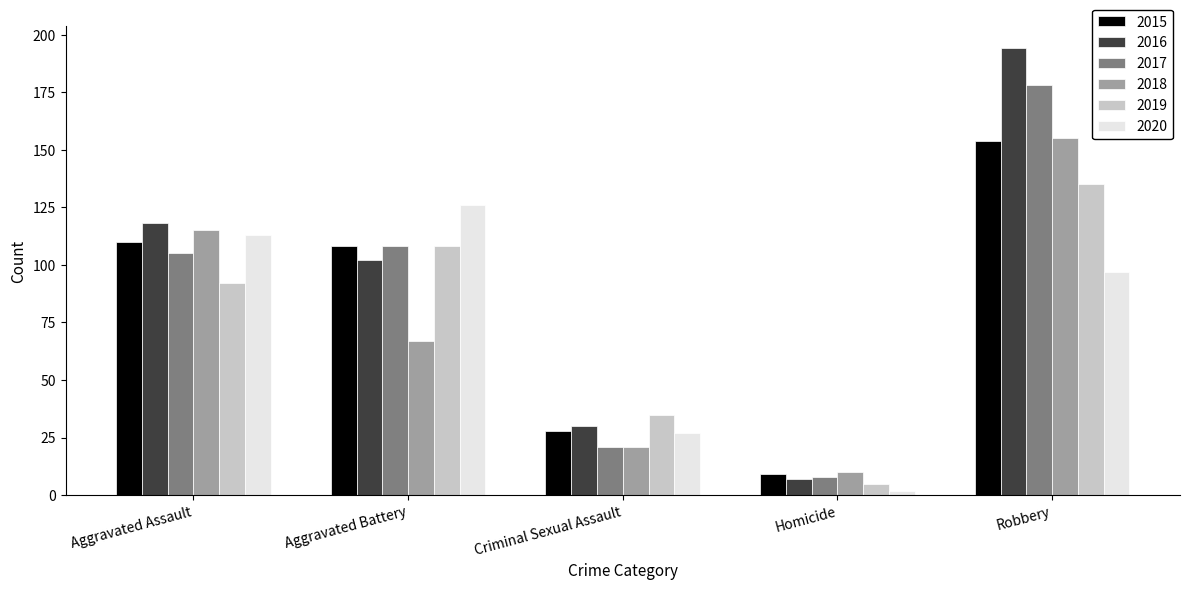

At how many categories does at least one series exceed 15?

4